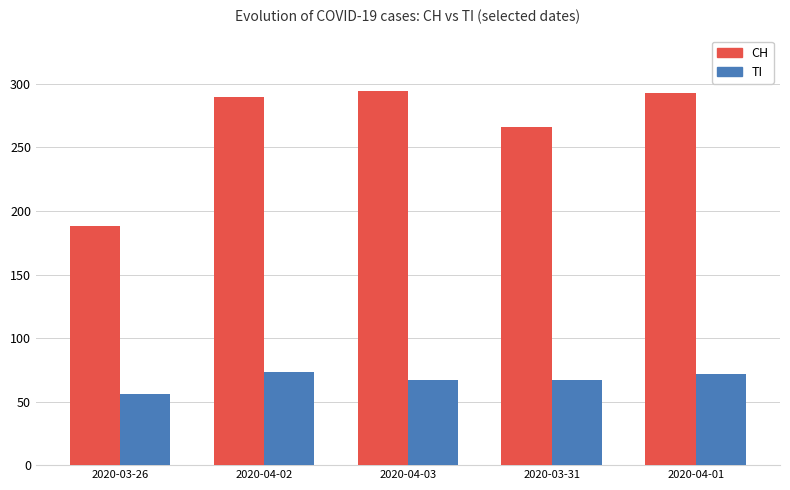

What is the smallest value displayed?

56